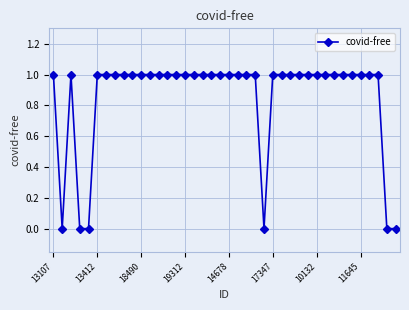

What is the sum of all values?

34